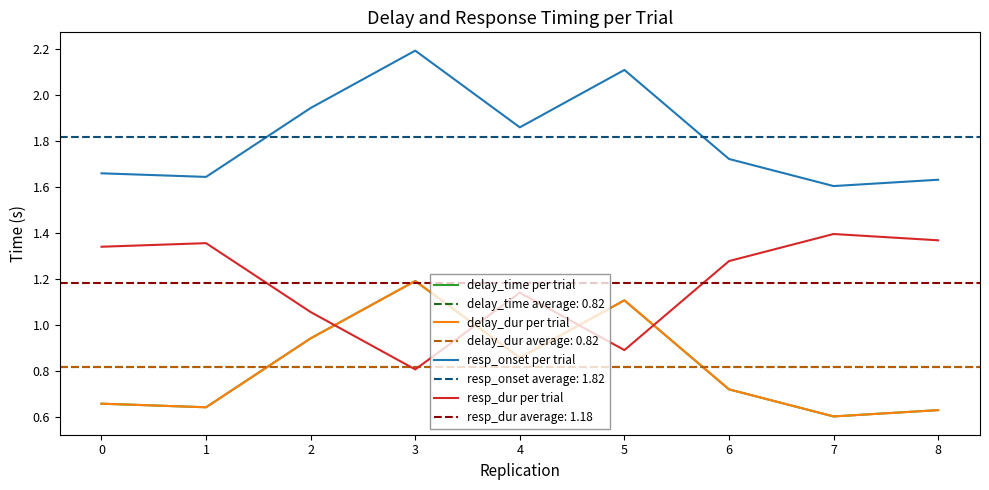

Reading left to right, transcribe all the data shown in this chart.

delay_time per trial: 0=0.7	1=0.6	2=0.9	3=1.2	4=0.9	5=1.1	6=0.7	7=0.6	8=0.6
delay_dur per trial: 0=0.7	1=0.6	2=0.9	3=1.2	4=0.9	5=1.1	6=0.7	7=0.6	8=0.6
resp_onset per trial: 0=1.7	1=1.6	2=1.9	3=2.2	4=1.9	5=2.1	6=1.7	7=1.6	8=1.6
resp_dur per trial: 0=1.3	1=1.4	2=1.1	3=0.8	4=1.1	5=0.9	6=1.3	7=1.4	8=1.4